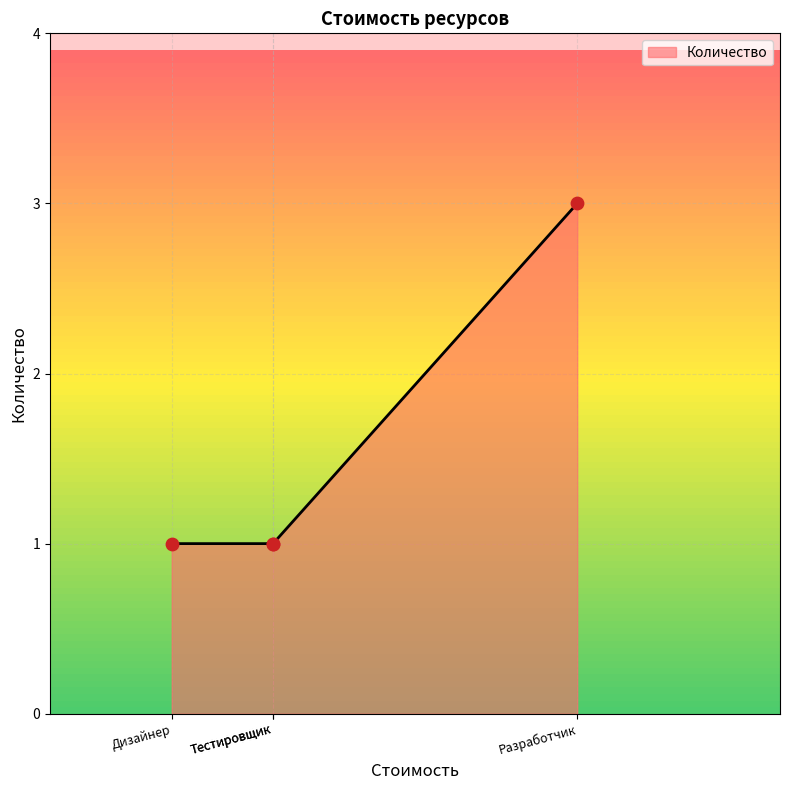

Between Дизайнер and Разработчик, which is larger?

Разработчик